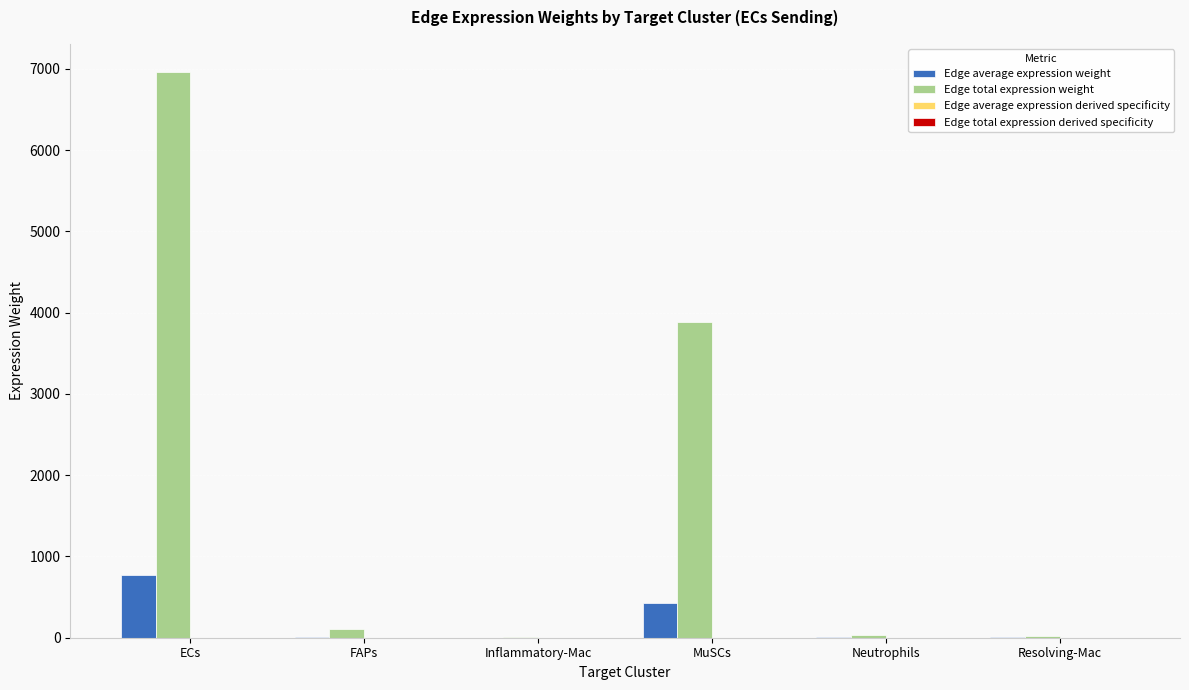

Which series changed the most between MuSCs and Resolving-Mac?

Edge total expression weight